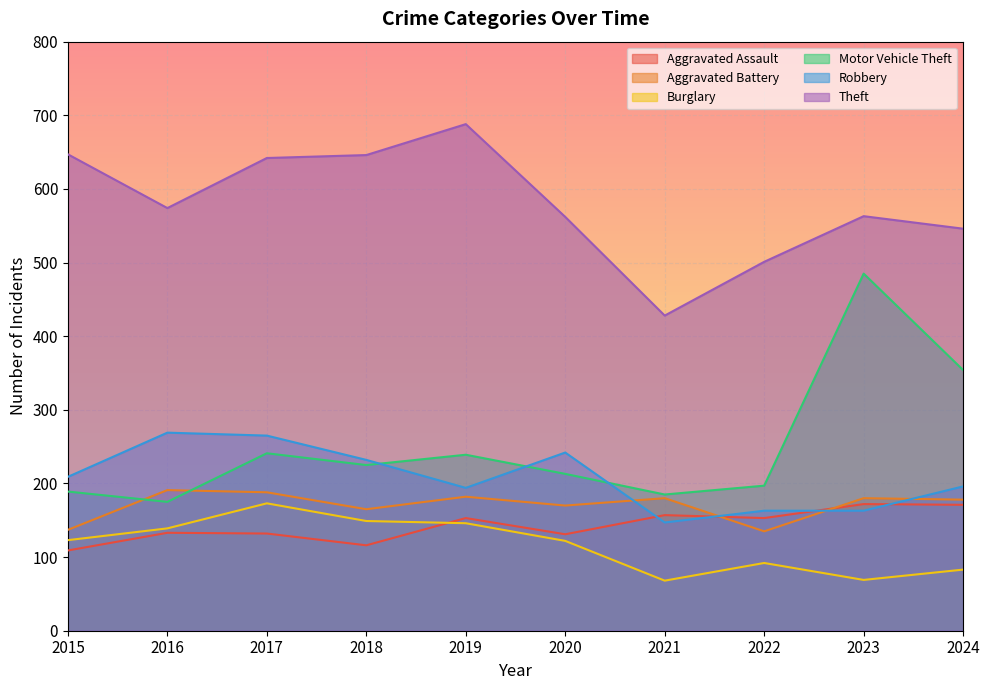

What are all the series names shown in the legend?

Aggravated Assault, Aggravated Battery, Burglary, Motor Vehicle Theft, Robbery, Theft